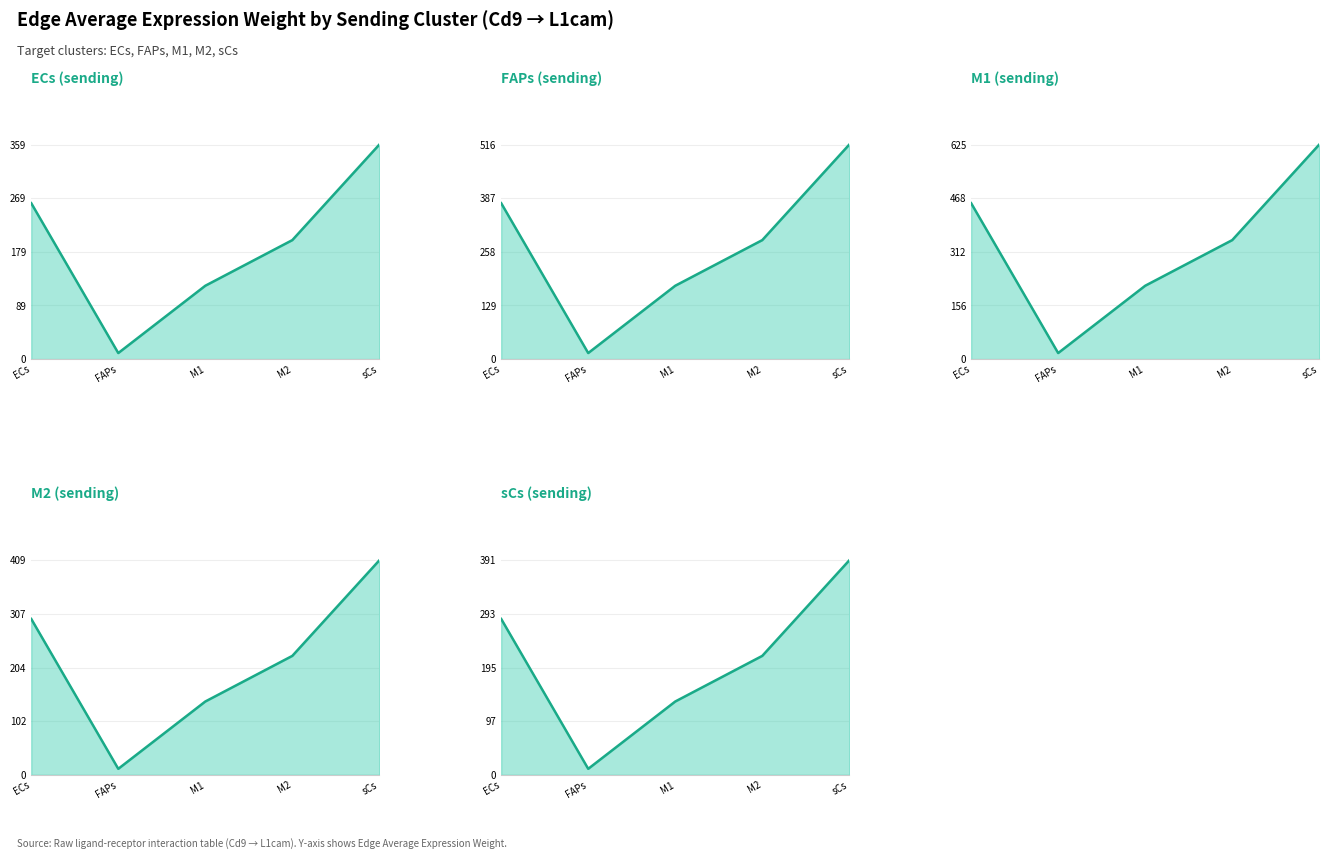

Is it true that ECs equals 428.4 at ECs?

False